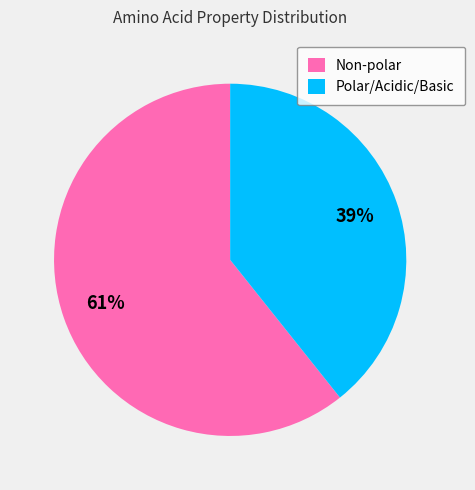

Which slice is the largest?

Non-polar